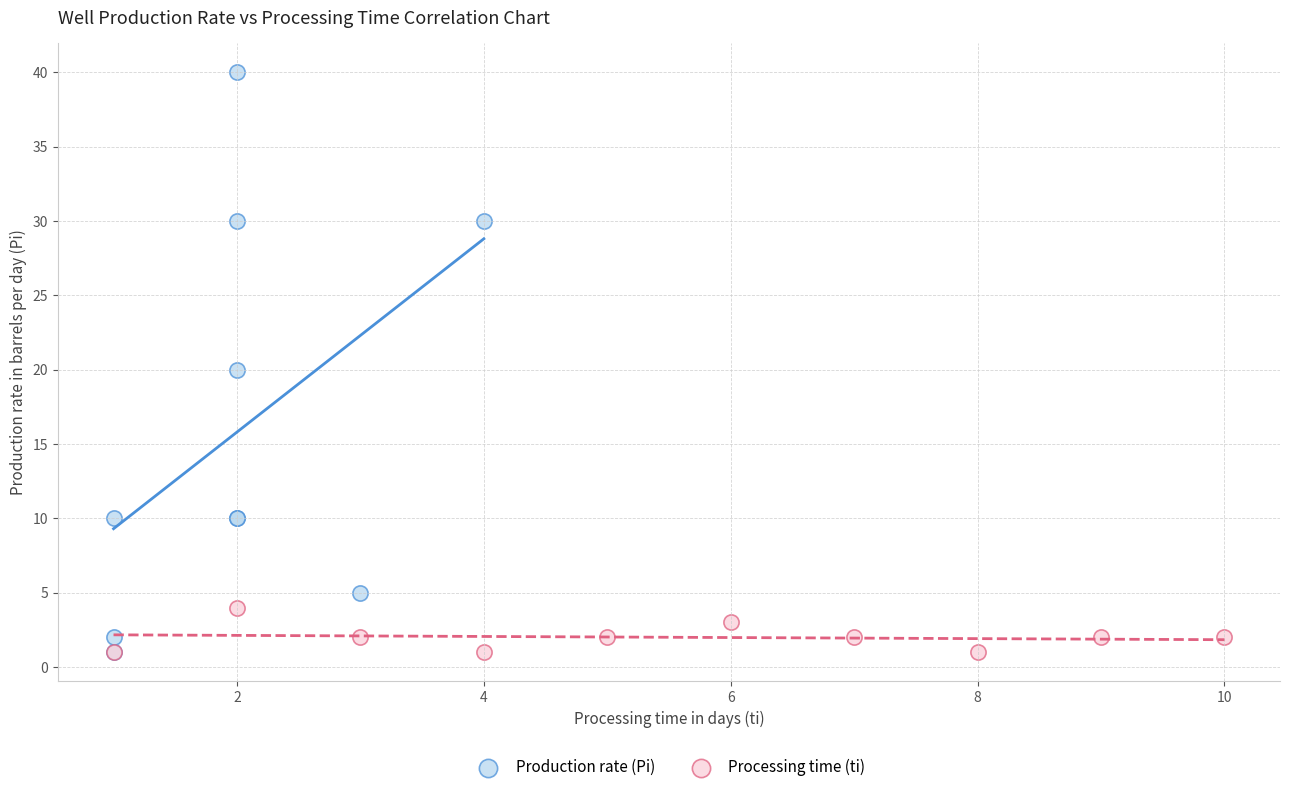

Which series contains the highest Y value?

Production rate (Pi)